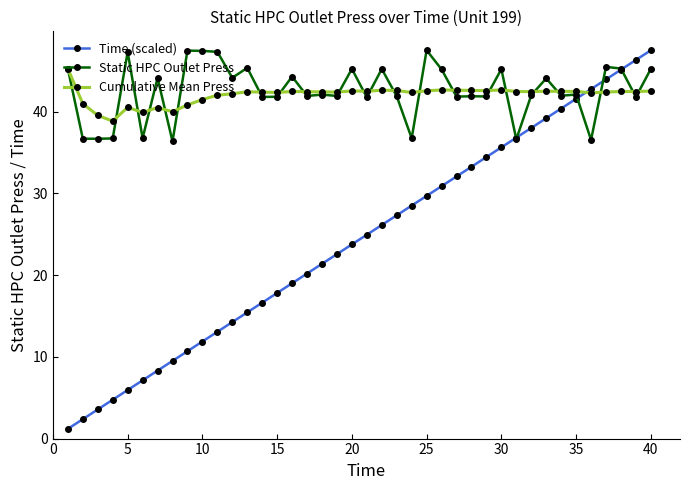

What is the maximum value shown in the chart?

47.5